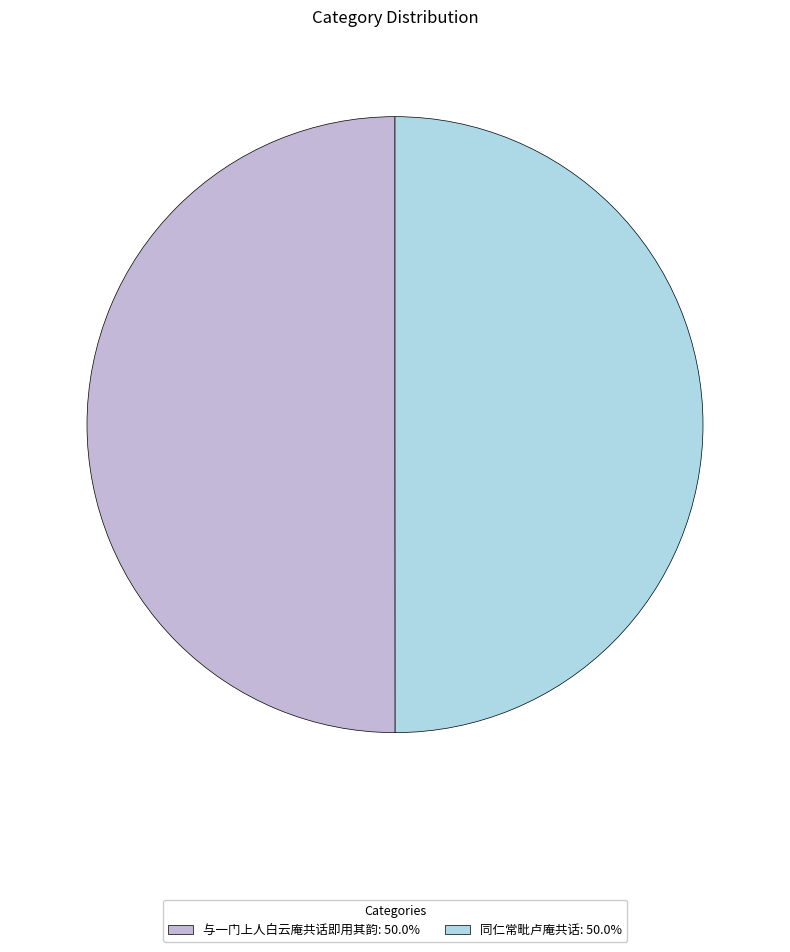

Combined, do 与一门上人白云庵共话即用其韵: 50.0% and 同仁常毗卢庵共话: 50.0% account for over 50%?

Yes